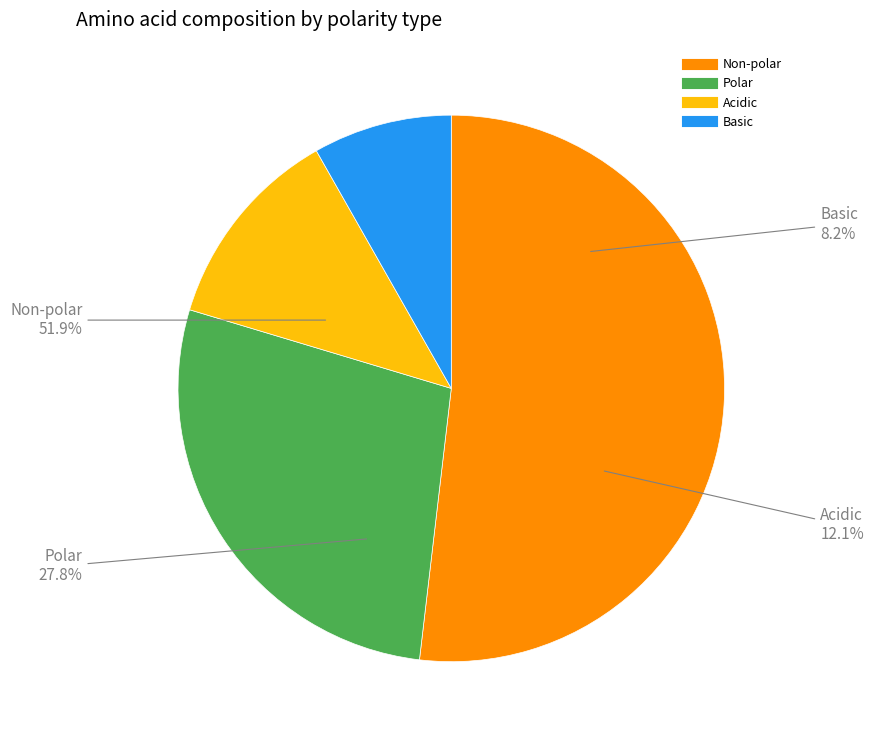

What is the largest slice in the pie chart?

non_polar